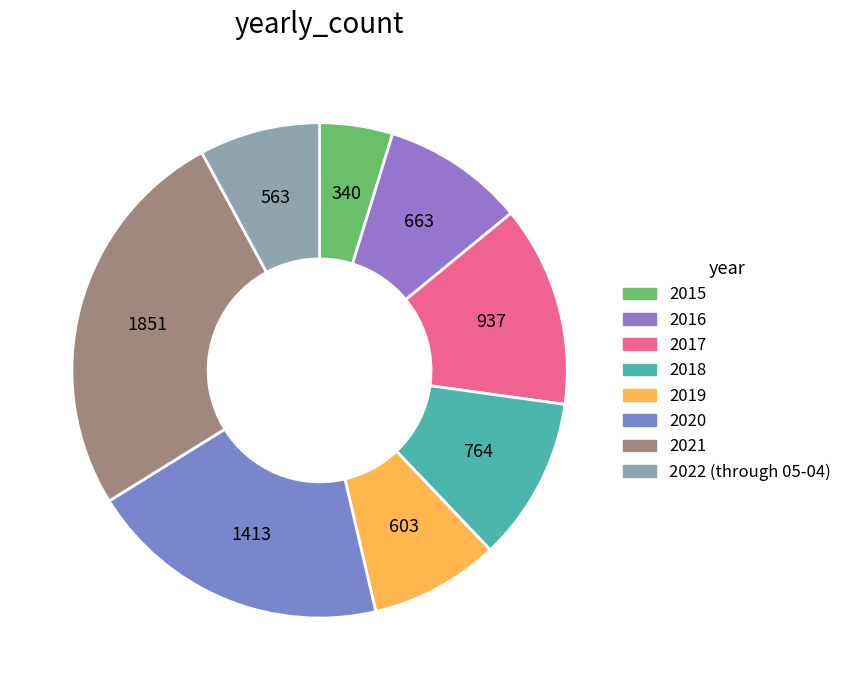

Count the number of slices in the pie.

8